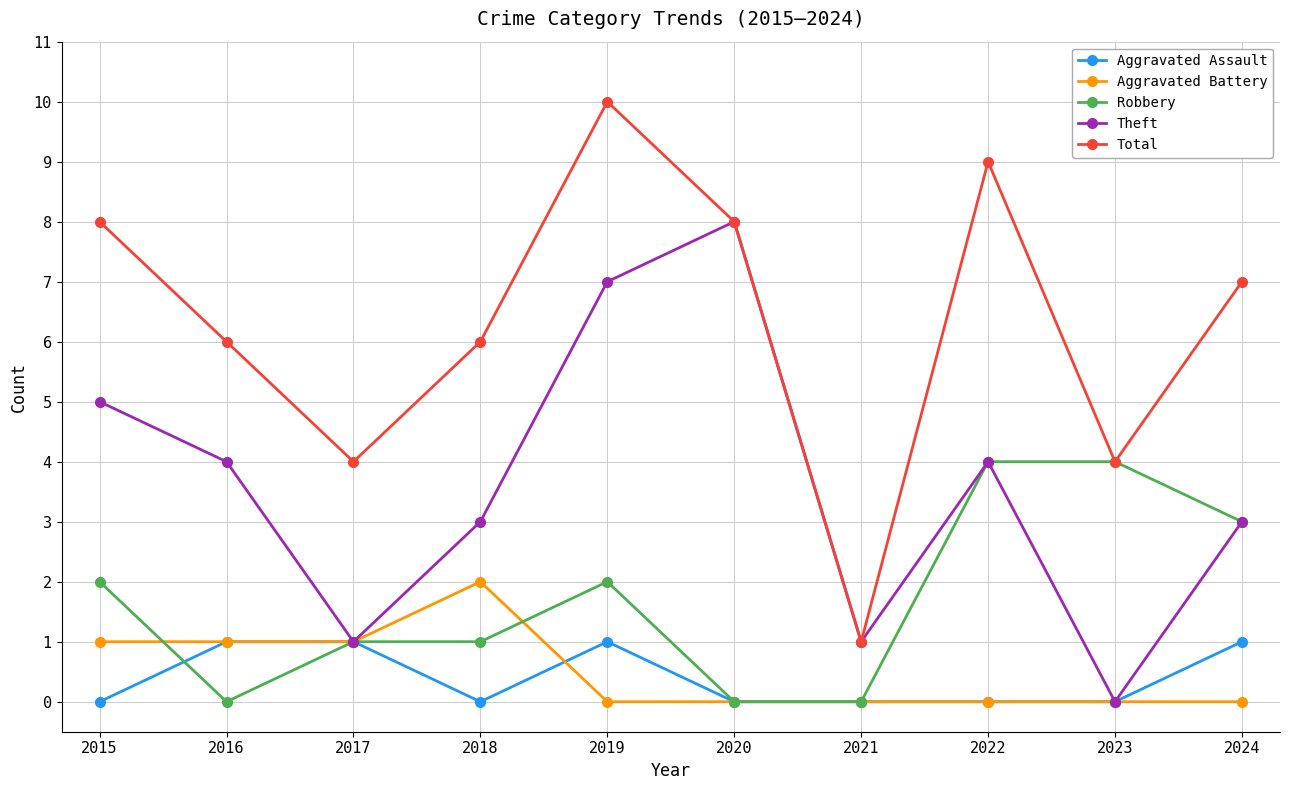

What is the spread (max minus min) of values at 2019?

10